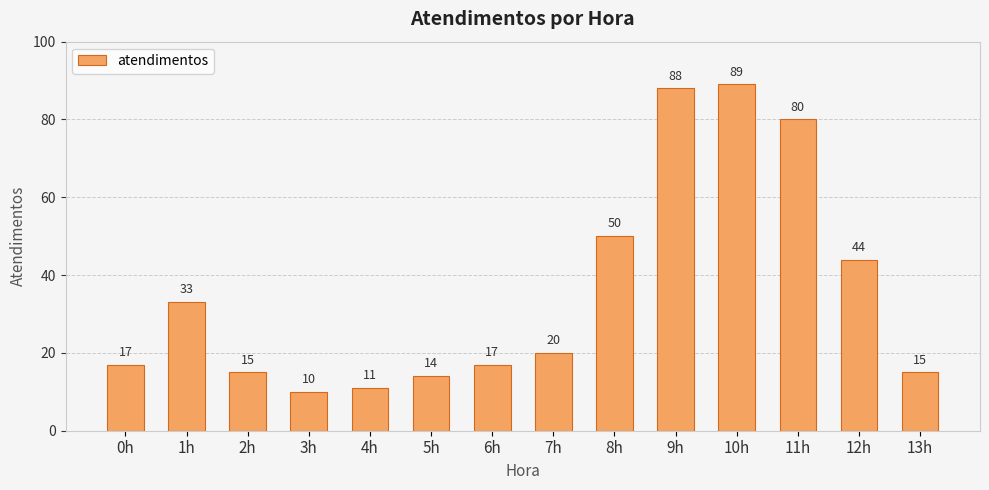

What is the change in value from 2h to 4h?

-4